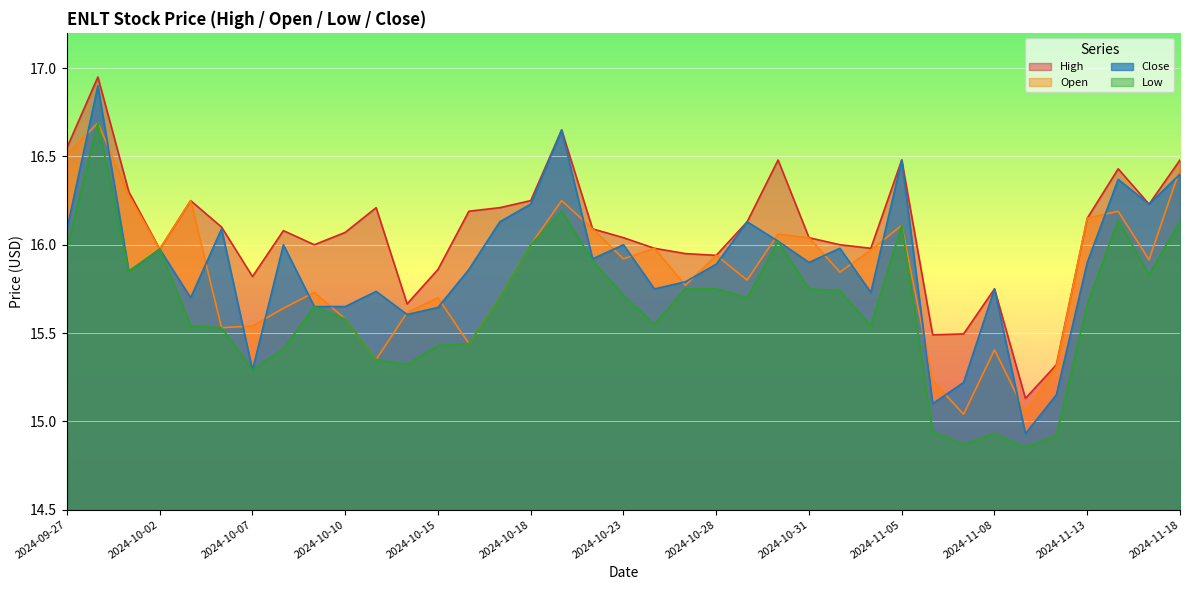

The value of Open at 2024-11-15 is 26.2. True or false?

False